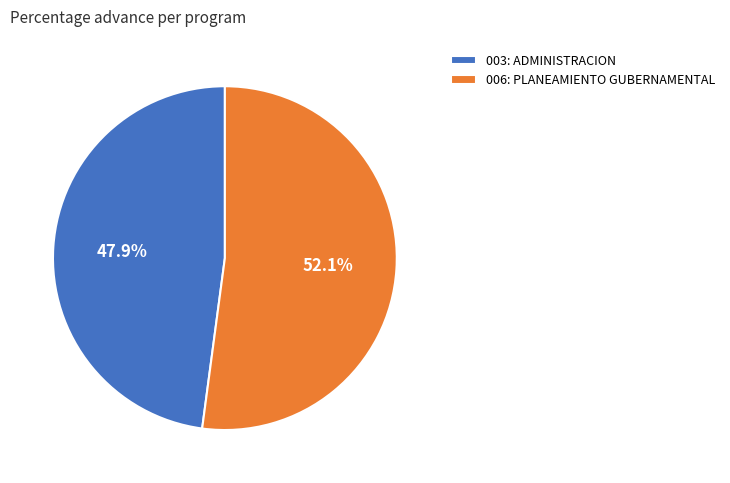

To the nearest percent, what percentage of the pie is 003: ADMINISTRACION?

48%